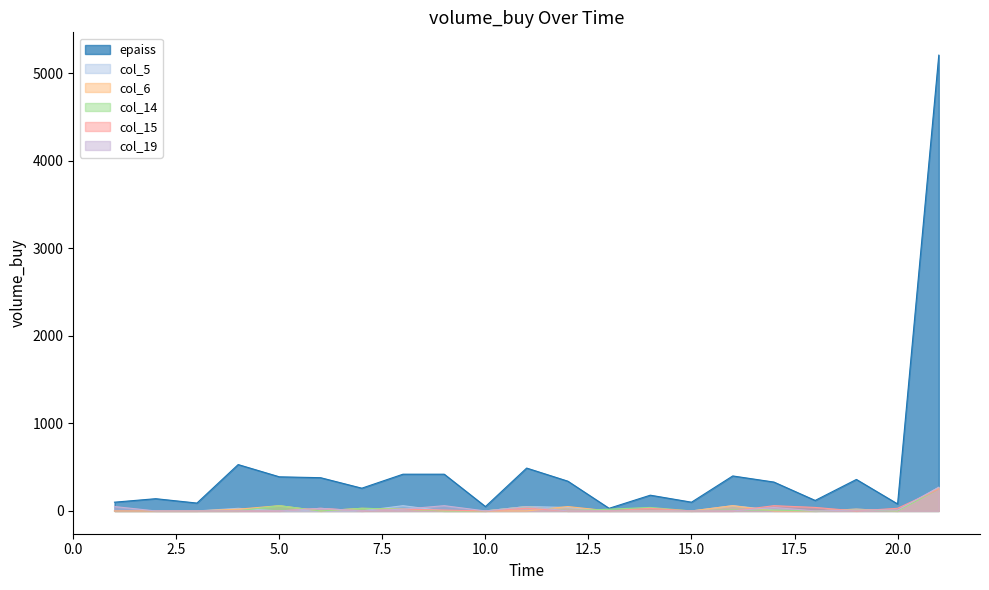

True or false: col_14 and epaiss intersect in this chart.

False